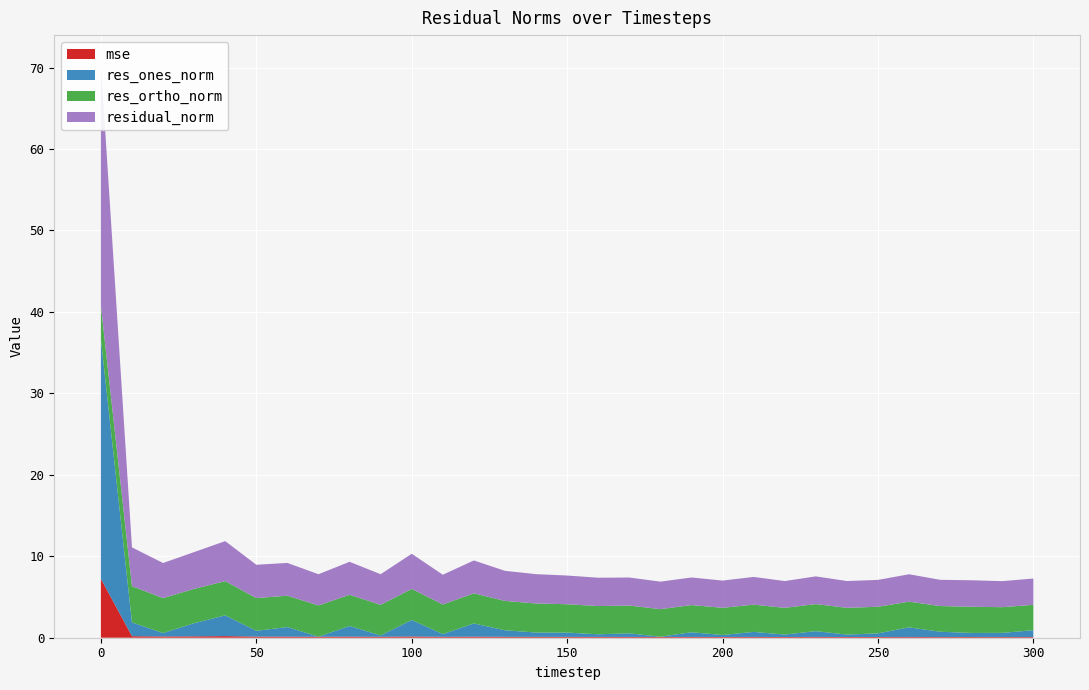

Reading right to left, list all the values displayed in this chart.

mse: 0.1	0.1	0.1	0.1	0.1	0.1	0.1	0.1	0.1	0.1	0.1	0.1	0.1	0.1	0.1	0.1	0.1	0.1	0.1	0.1	0.2	0.1	0.1	0.1	0.1	0.1	0.2	0.2	0.2	0.2	7.2
res_ones_norm: 0.8	0.5	0.5	0.7	1.2	0.4	0.3	0.7	0.3	0.6	0.2	0.6	0.0	0.4	0.3	0.5	0.5	0.8	1.6	0.3	2.0	0.2	1.3	0.0	1.2	0.7	2.6	1.6	0.4	1.7	29.4
res_ortho_norm: 3.1	3.2	3.2	3.2	3.2	3.3	3.3	3.3	3.3	3.3	3.3	3.3	3.4	3.4	3.5	3.5	3.6	3.6	3.7	3.6	3.8	3.8	3.8	3.8	3.8	4.0	4.2	4.2	4.3	4.4	4.1
residual_norm: 3.2	3.2	3.3	3.2	3.4	3.3	3.3	3.4	3.3	3.4	3.3	3.4	3.4	3.4	3.5	3.5	3.6	3.7	4.0	3.7	4.3	3.8	4.0	3.8	4.0	4.1	4.9	4.5	4.3	4.8	29.7